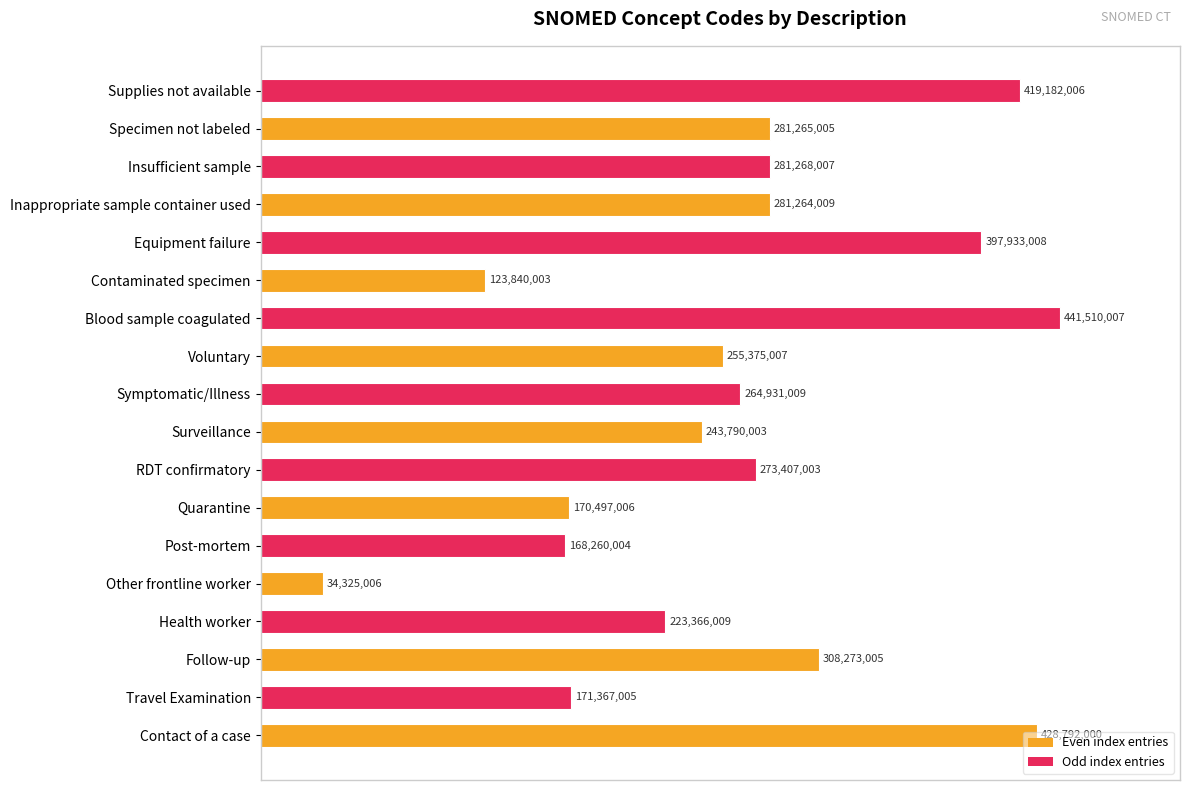

Does the chart contain any negative values?

No